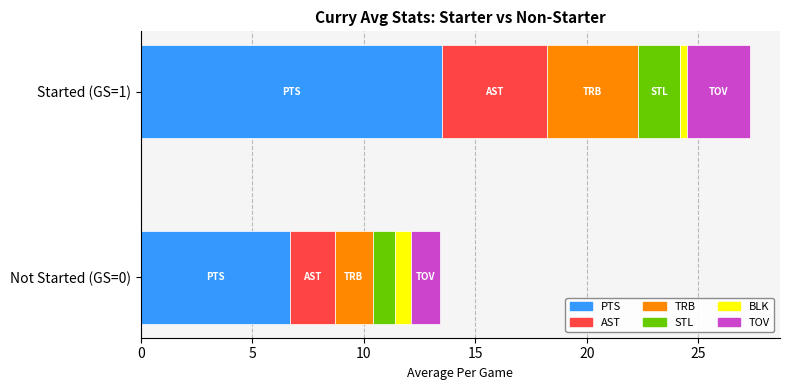

At which label does PTS reach its minimum?

Not Started (GS=0)